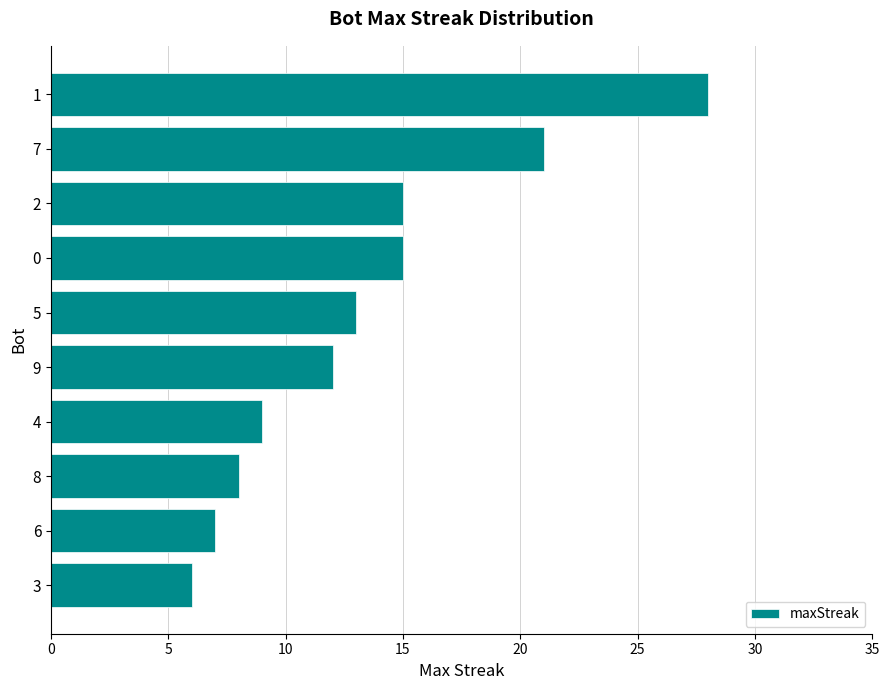

Reading top to bottom, what are all the values shown in this chart?

1=28	7=21	2=15	0=15	5=13	9=12	4=9	8=8	6=7	3=6